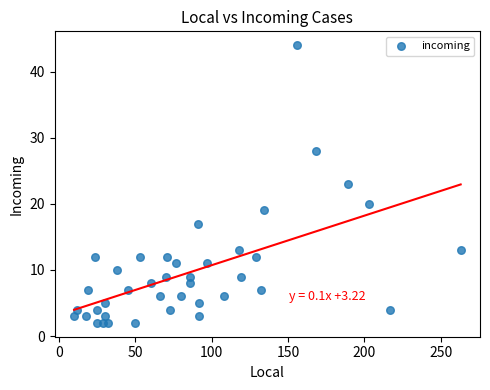

What is the range of X values (max minus min)?

253